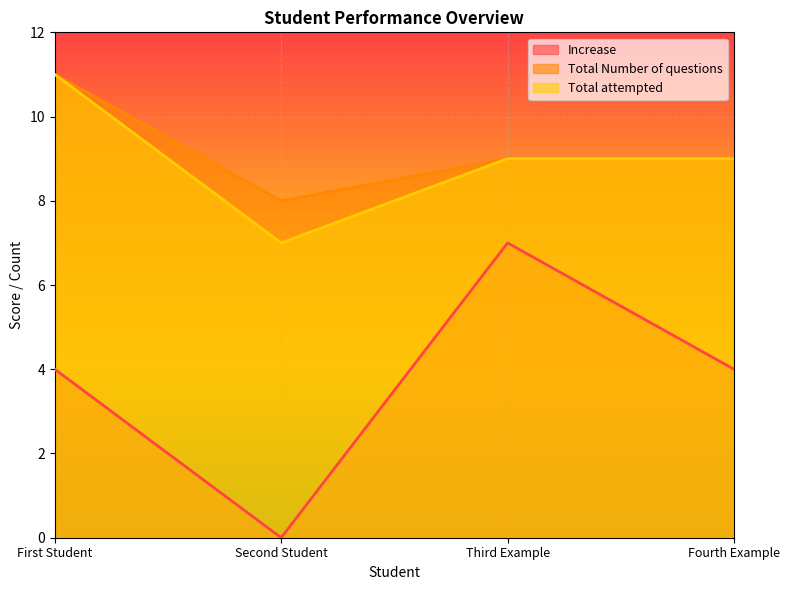

Reading left to right, transcribe all the data shown in this chart.

Increase: 4	0	7	4
Total Number of questions: 11	8	9	9
Total attempted: 11	7	9	9